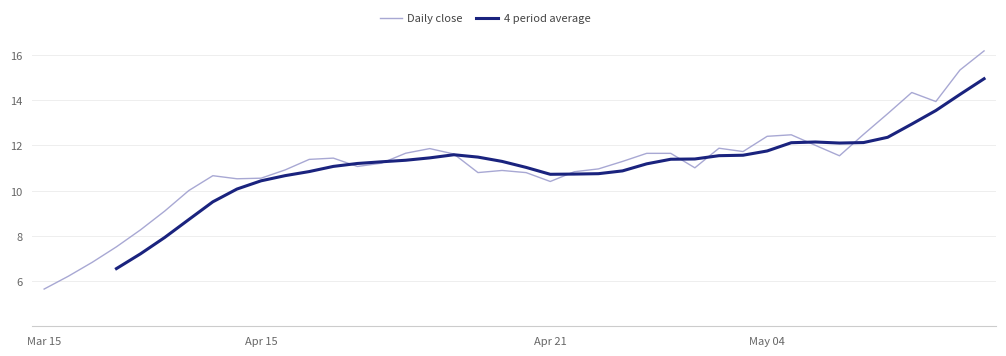

Which has a higher value, 17 or 39?

39